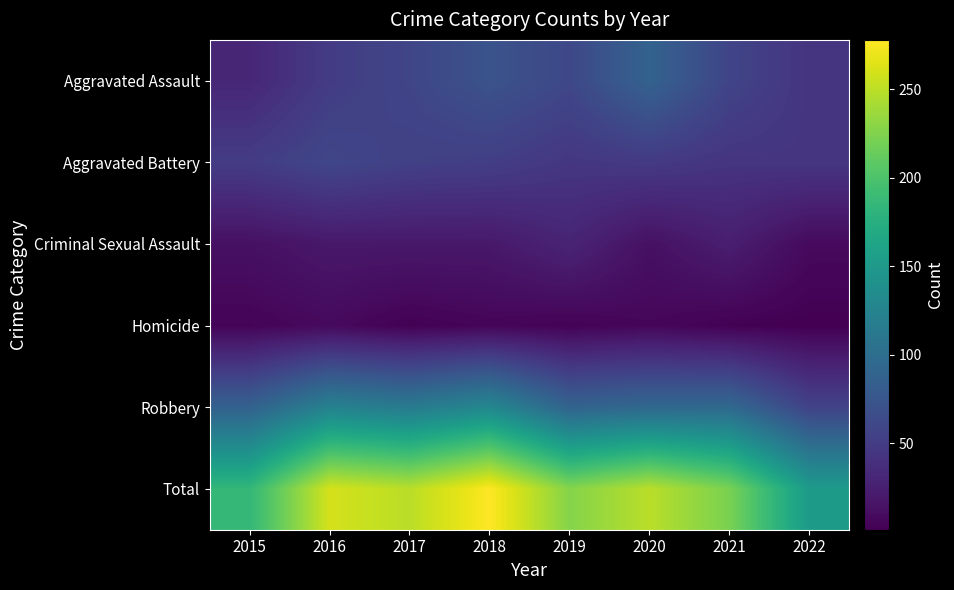

Which has a higher value, 2020 or 2017?

2020